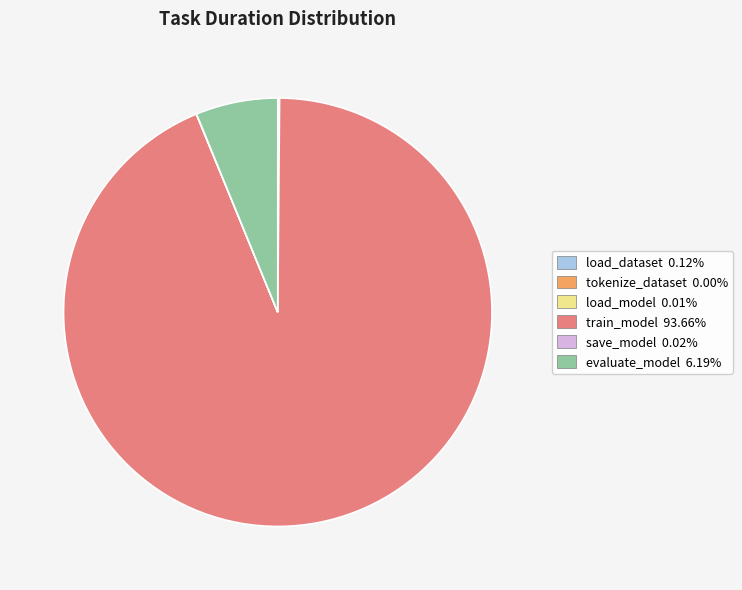

Is train_model the majority of the pie?

Yes